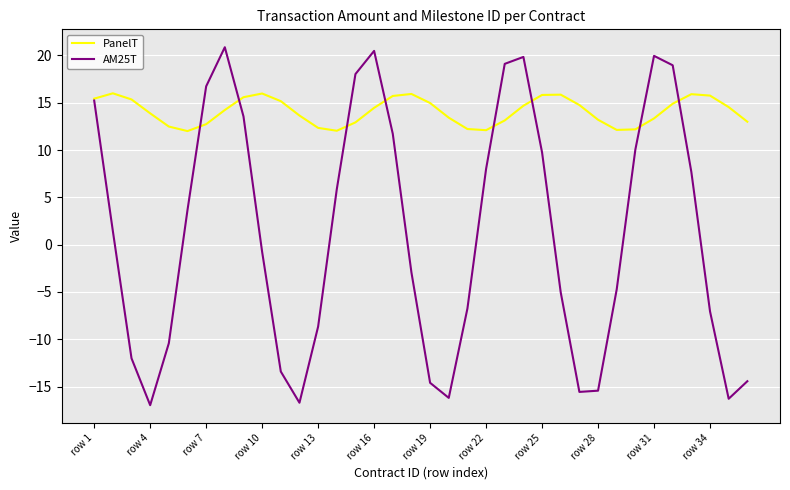

Rank the series by their average value, from highest to lowest.

PanelT, AM25T